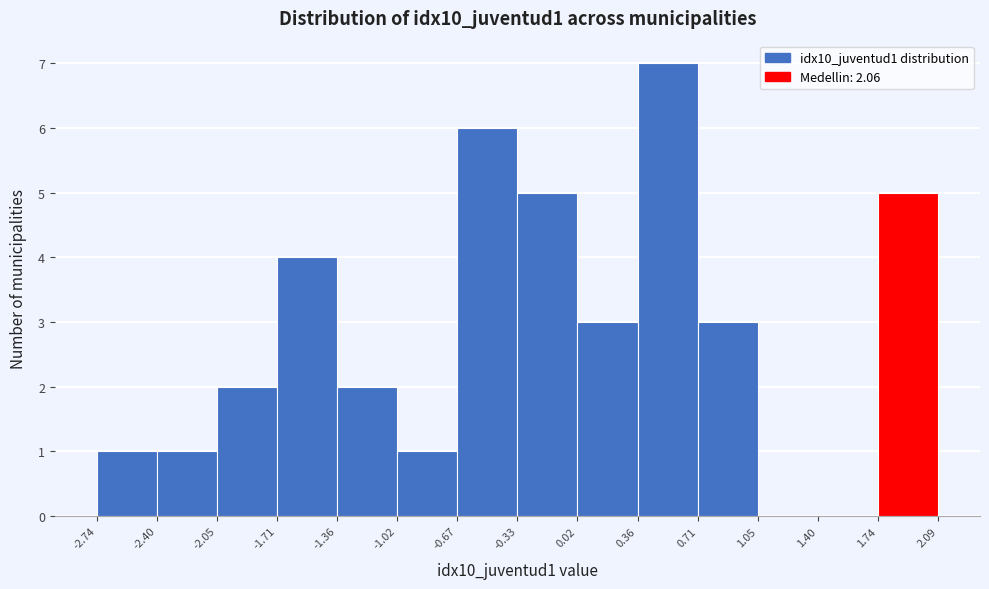

Reading left to right, list every bar in this chart as the range it spans on the x-axis followed by its height. The values are not printed on the chart, so give them approximately, as read against the axis.

-2.74 to -2.40: 1
-2.40 to -2.05: 1
-2.05 to -1.71: 2
-1.71 to -1.36: 4
-1.36 to -1.02: 2
-1.02 to -0.67: 1
-0.67 to -0.33: 6
-0.33 to 0.02: 5
0.02 to 0.36: 3
0.36 to 0.71: 7
0.71 to 1.05: 3
1.05 to 1.40: 0
1.40 to 1.74: 0
1.74 to 2.09: 5